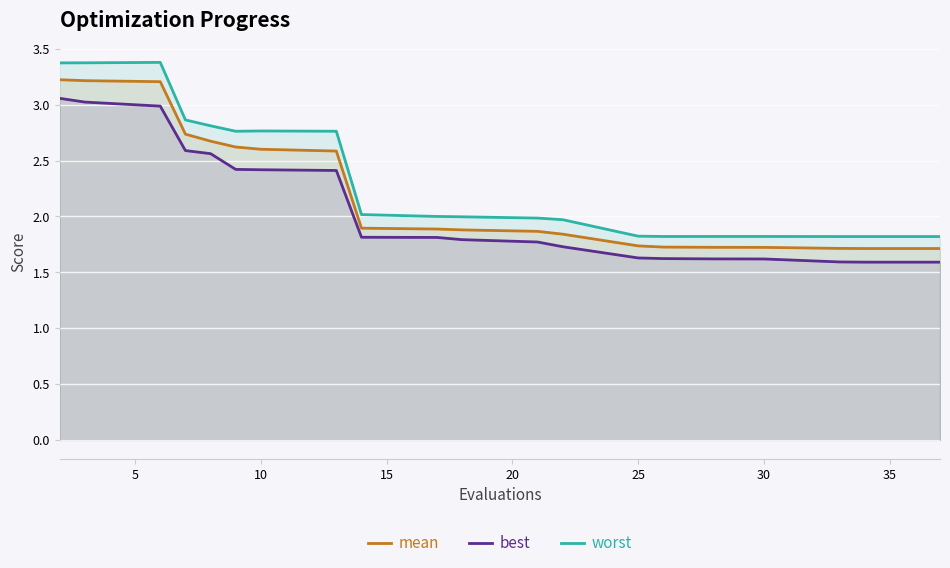

True or false: worst and best intersect in this chart.

False